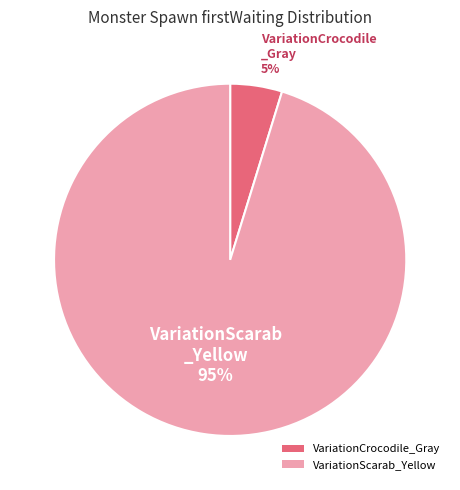

To the nearest percent, what percentage of the pie is VariationScarab_Yellow?

95%